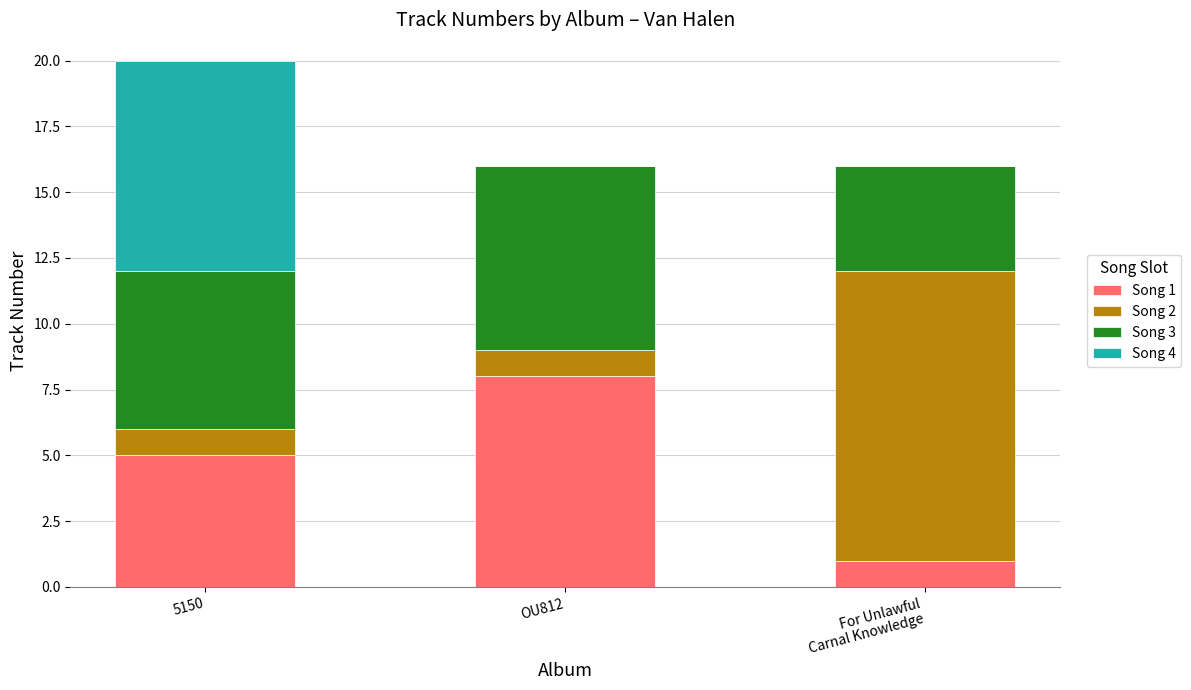

Which category has the highest value in the Song 1 series?

OU812